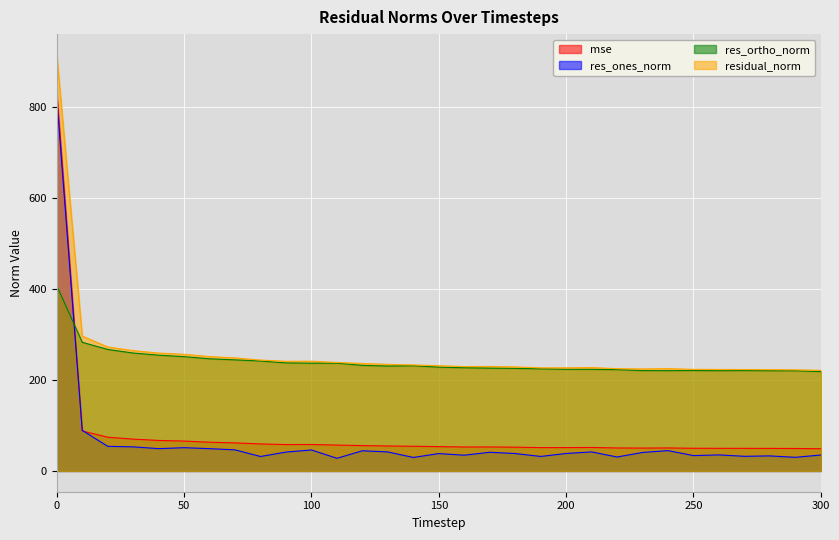

What is the value of the mse point at the 14th from the left?

54.8